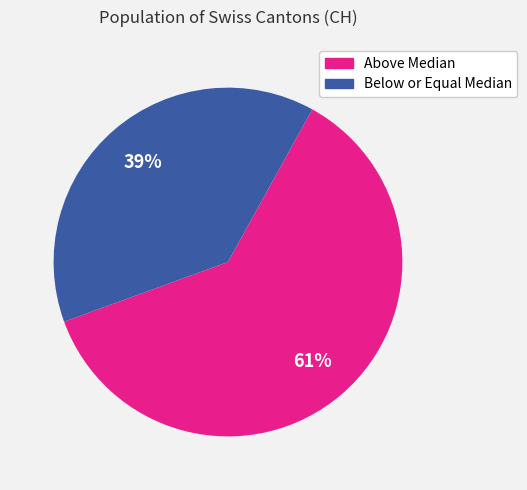

To the nearest percent, what is the average slice percentage?

50%